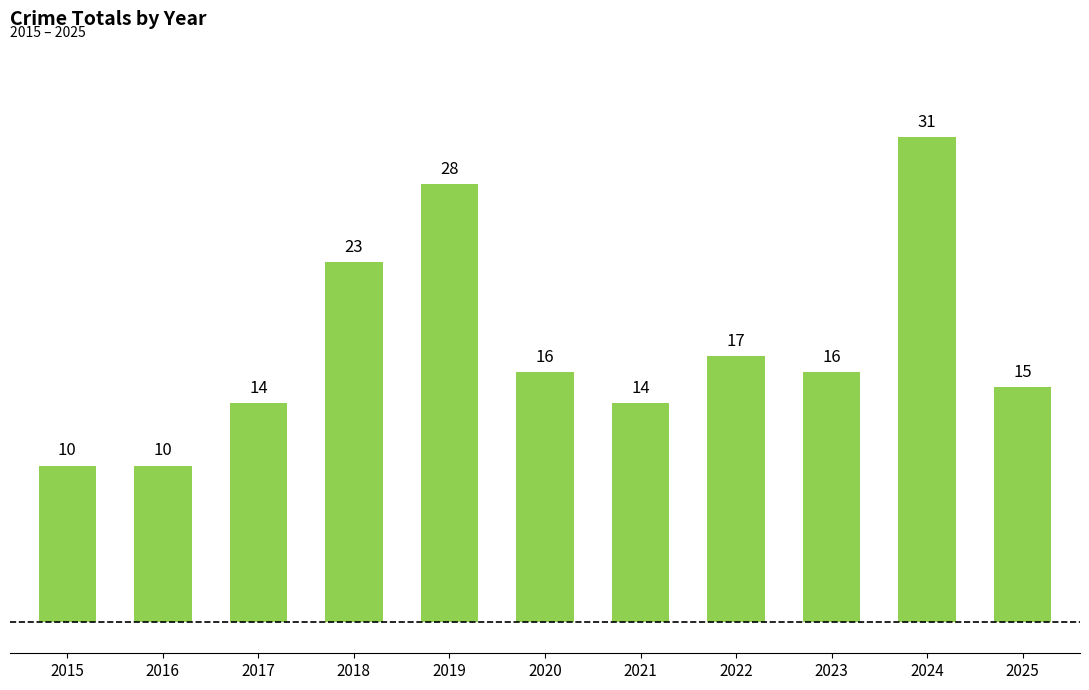

What is the change in value from 2016 to 2024?

+21